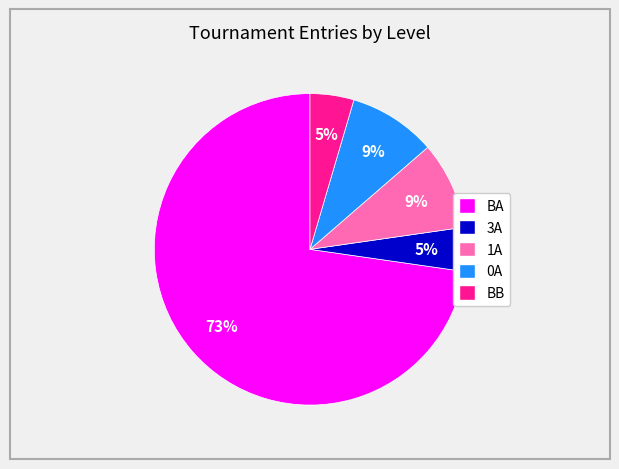

To the nearest percent, what is the average slice percentage?

20%